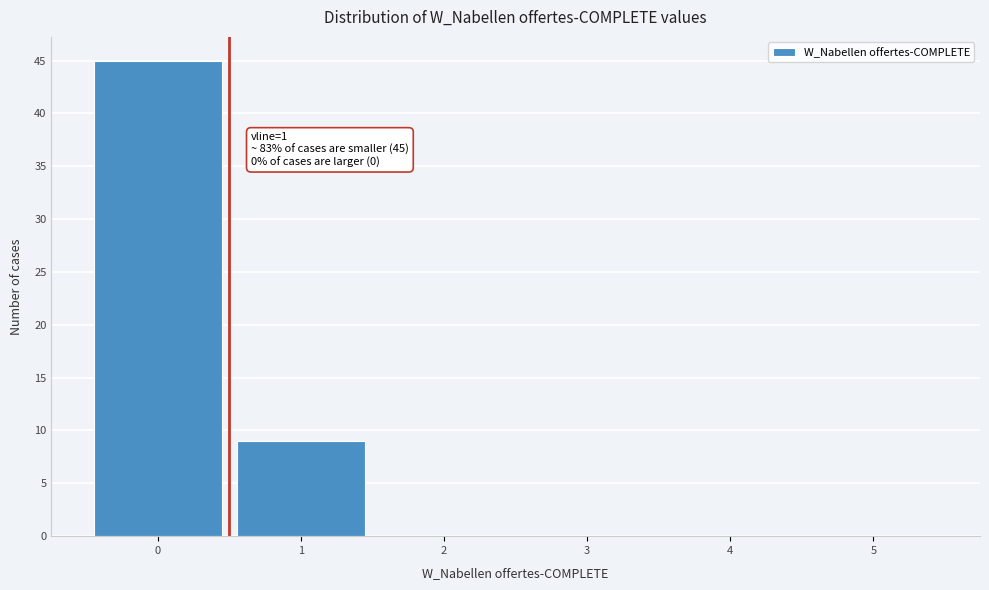

Reading left to right, list all the values displayed in this chart.

0=45	1=9	2=0	3=0	4=0	5=0